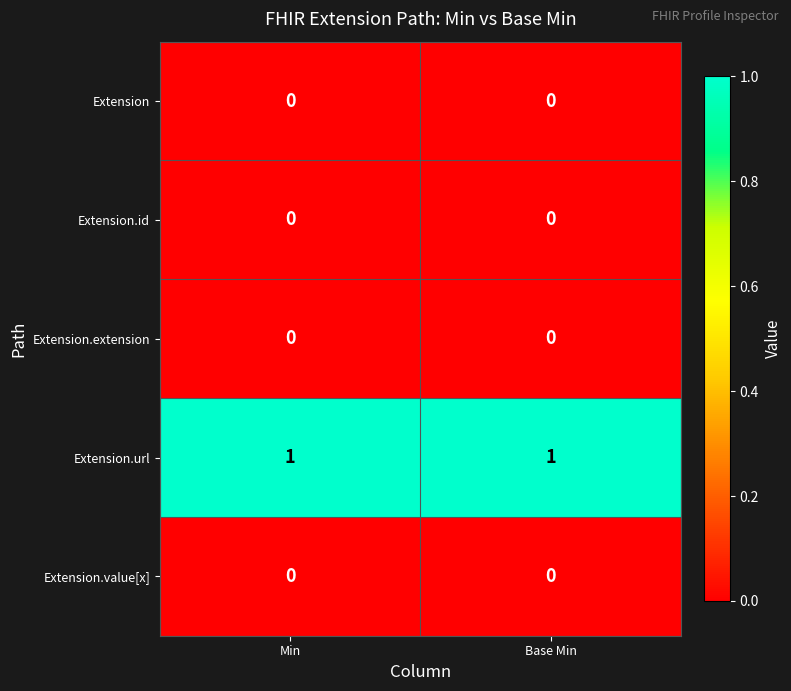

Is it true that Extension.value[x] equals 0 at Min?

True